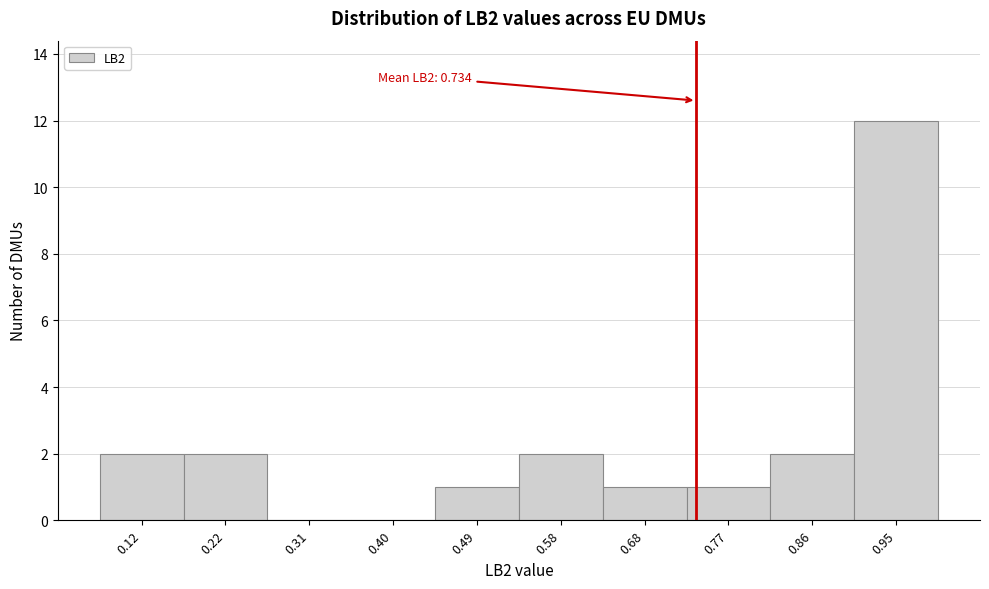

Over which range of the x-axis is the bar tallest?

0.91 to 1.00